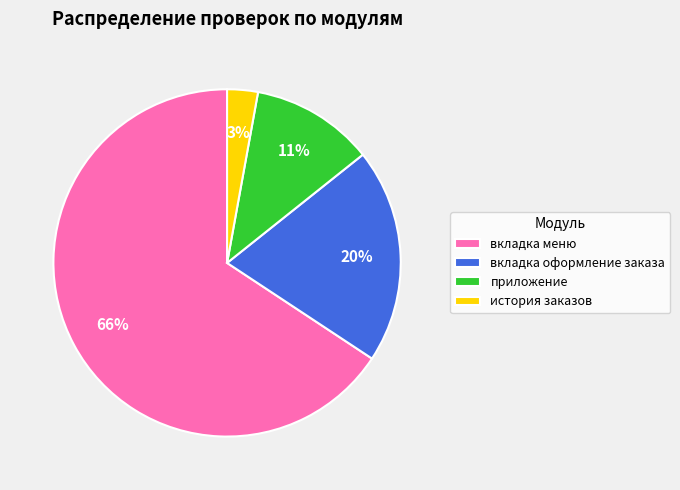

Is there any slice that represents more than half of the pie?

Yes